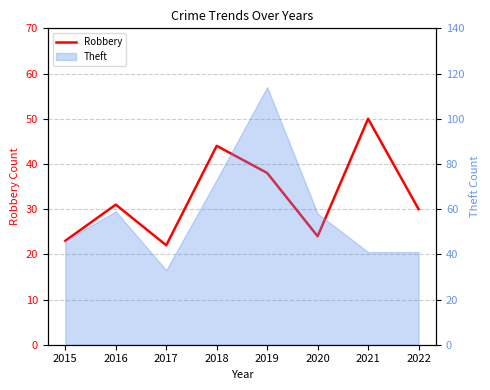

True or false: the data shows 6 at 2020.

False